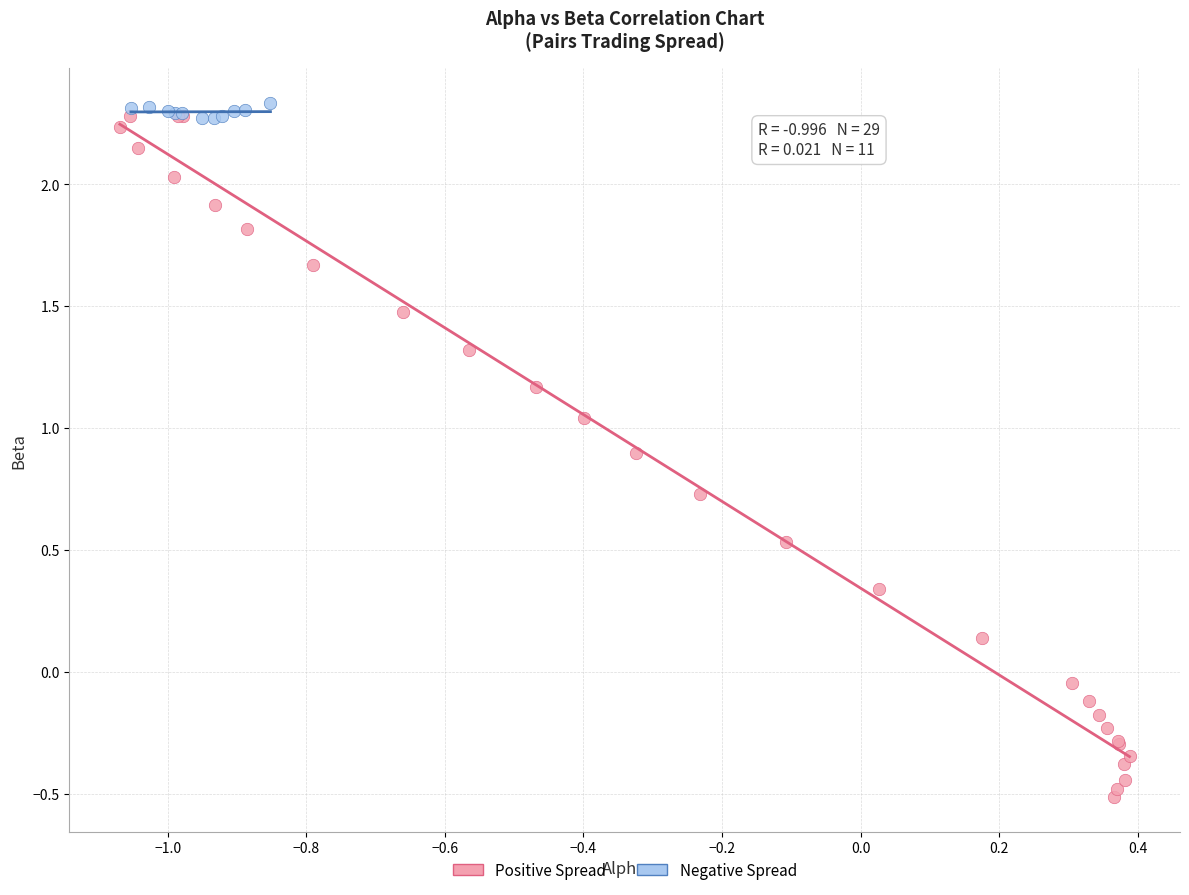

Which series contains the lowest Y value?

Positive Spread